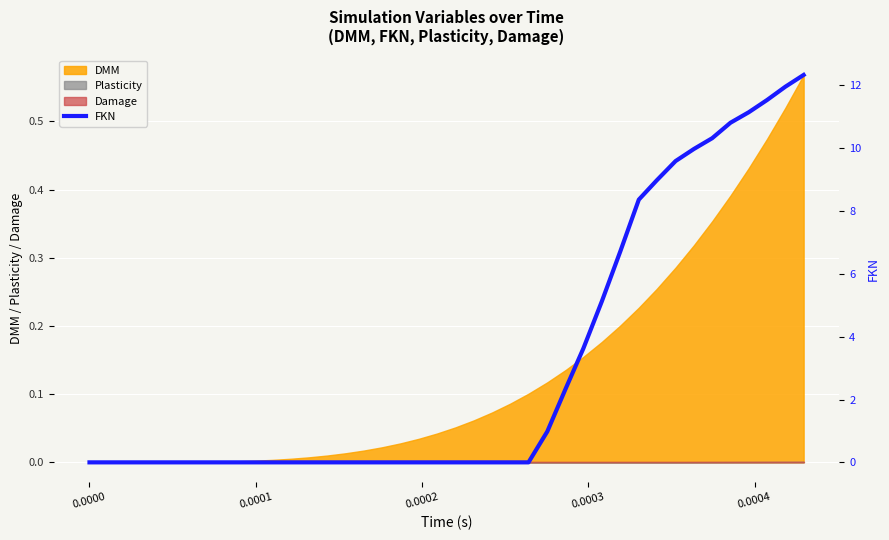

Is it true that the value at 0.0004 is 8.0?

False